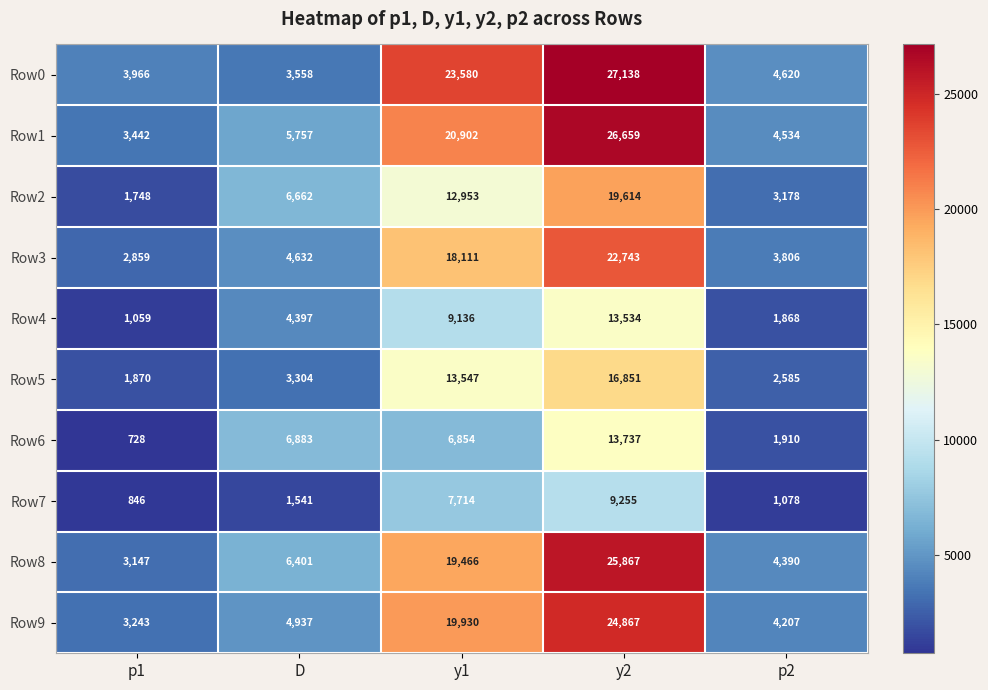

At which category is the sum across all series the highest?

y2